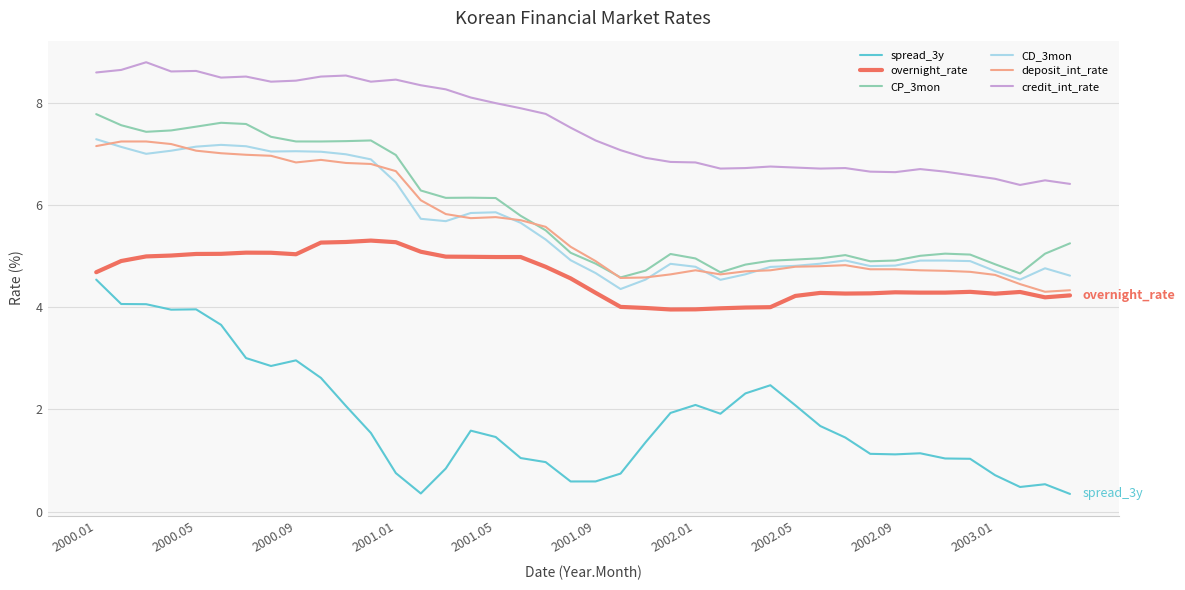

True or false: CD_3mon and credit_int_rate cross at least once.

False